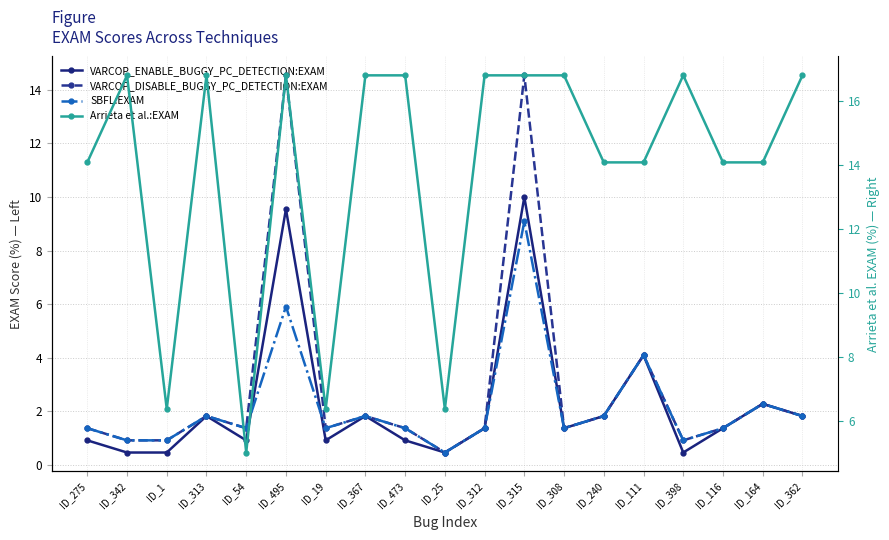

What is the minimum value for SBFL:EXAM?

0.5